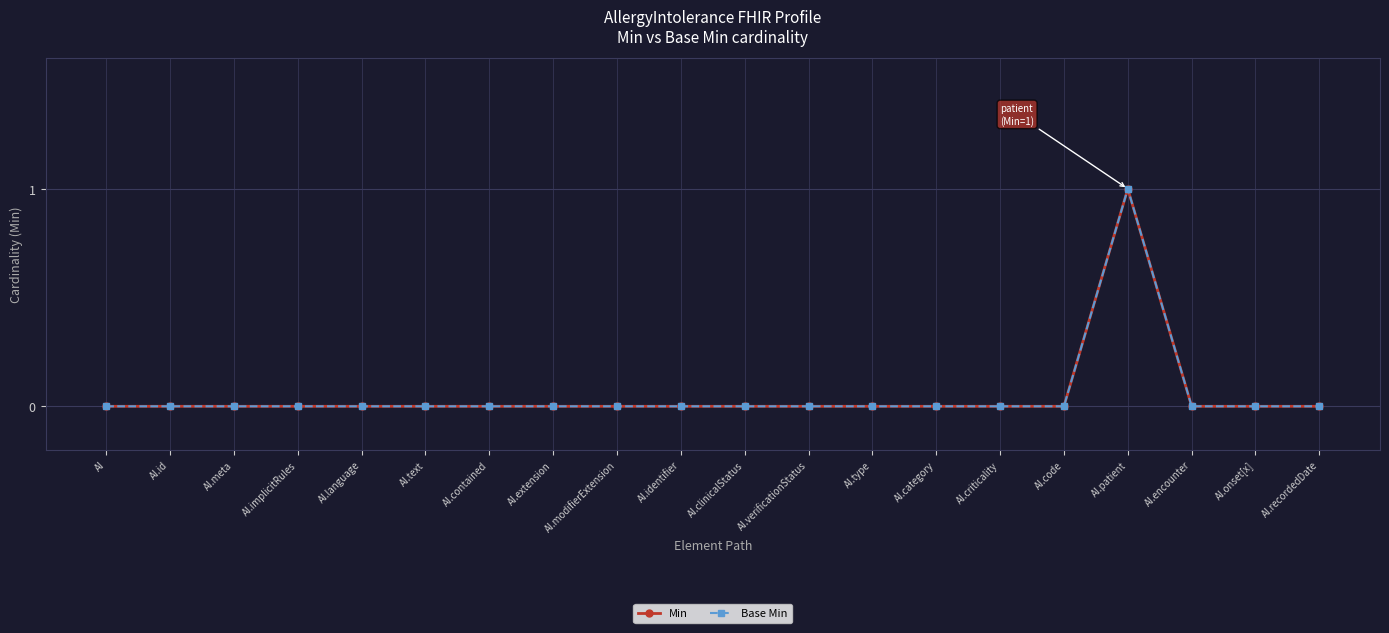

Which series has the largest range (max minus min)?

Min